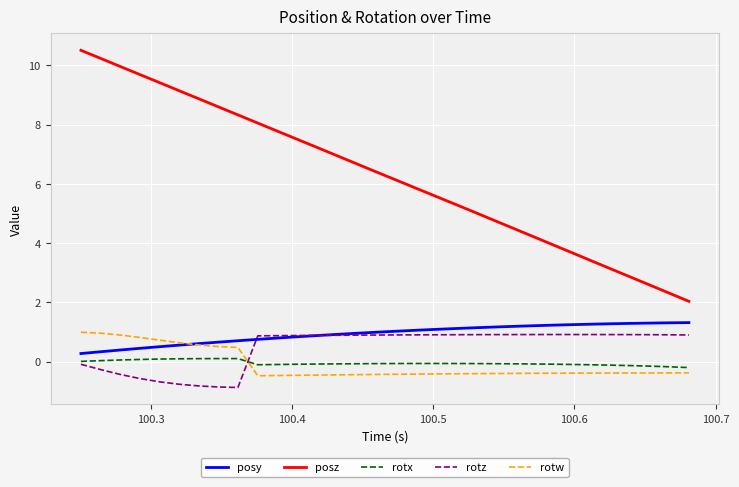

Count the number of data series in this chart.

5